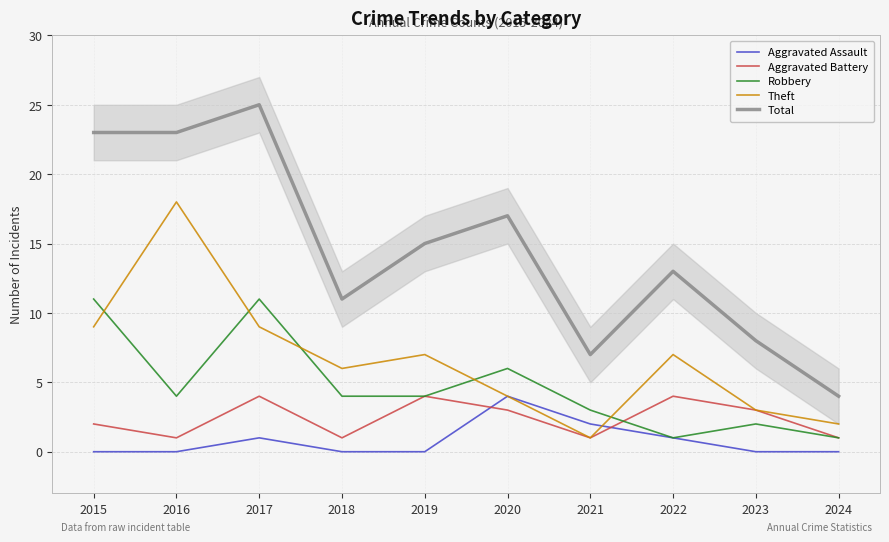

In Theft, how many points are lower than both neighbors (excluding endpoints)?

2